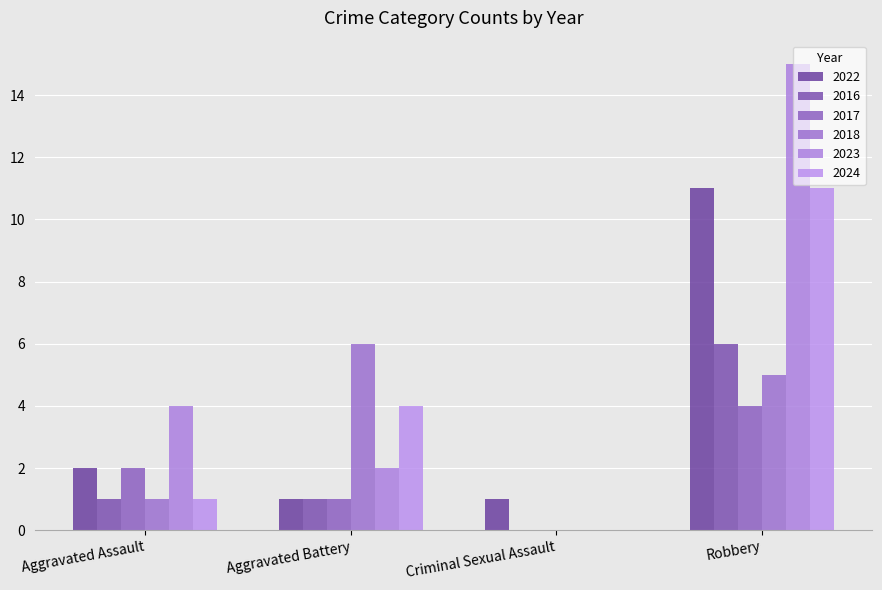

Between Criminal Sexual Assault and Robbery, which is larger?

Robbery